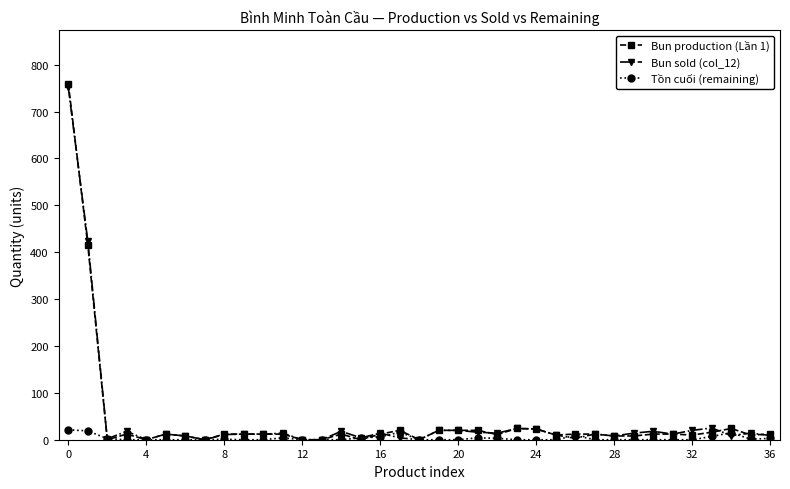

How many values in the Tồn cuối (remaining) series exceed 0?

15